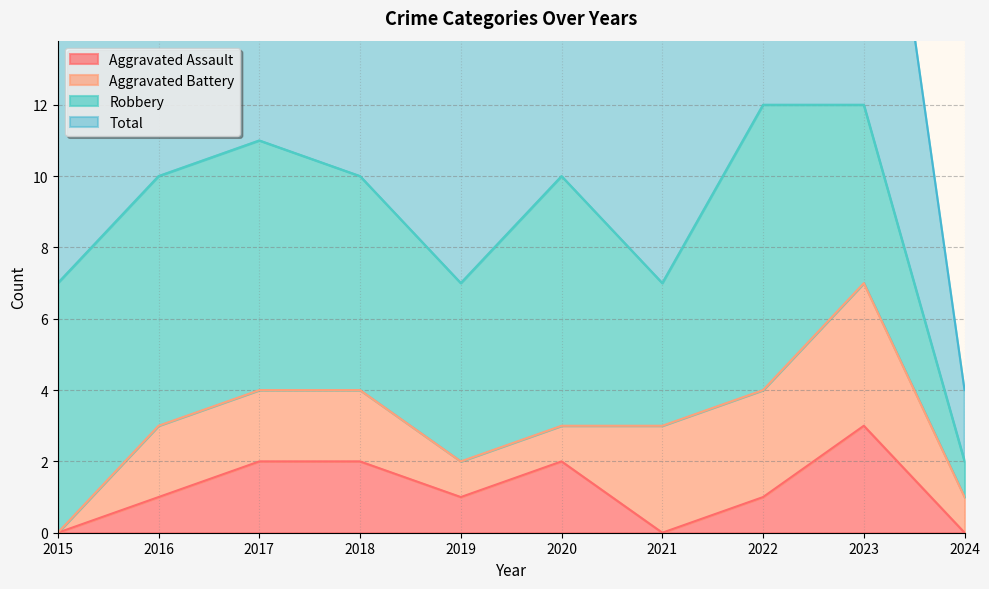

What is the highest value of the Aggravated Assault series?

3